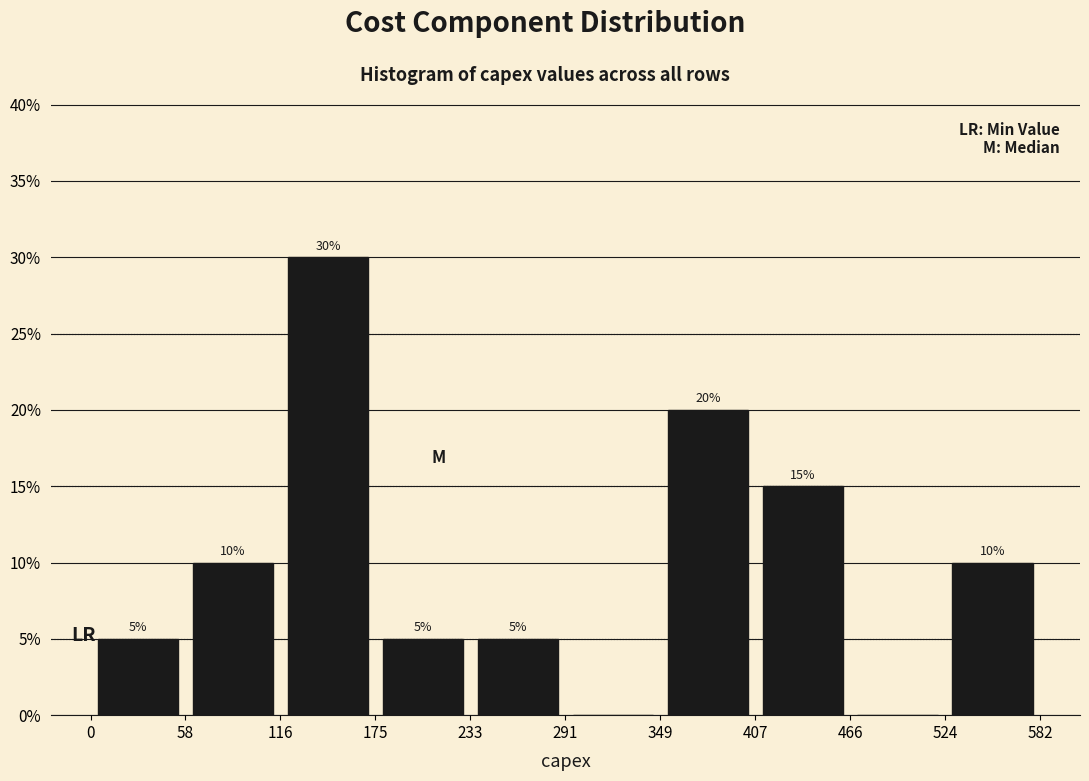

Which range on the x-axis has the tallest bar?

116 to 175